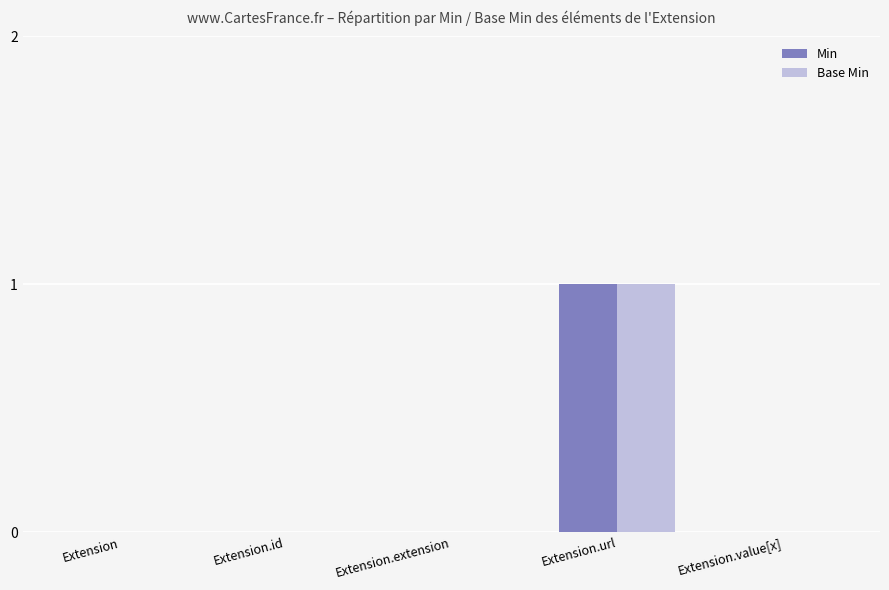

At which category is the sum across all series the highest?

Extension.url